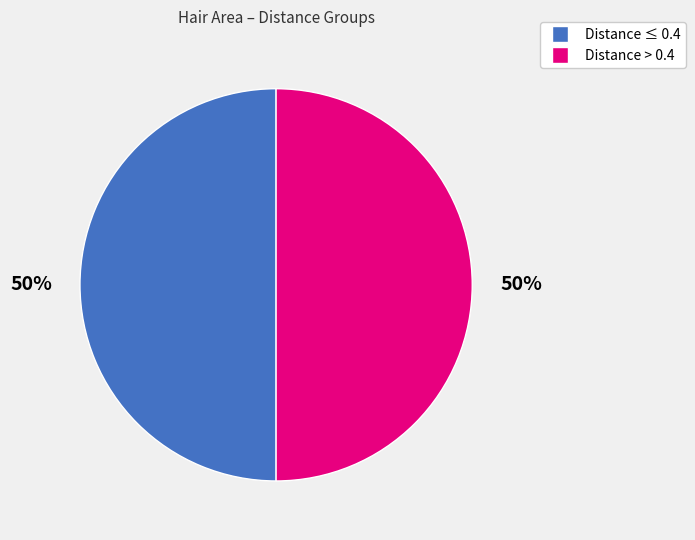

To the nearest percent, what is the average slice percentage?

50%